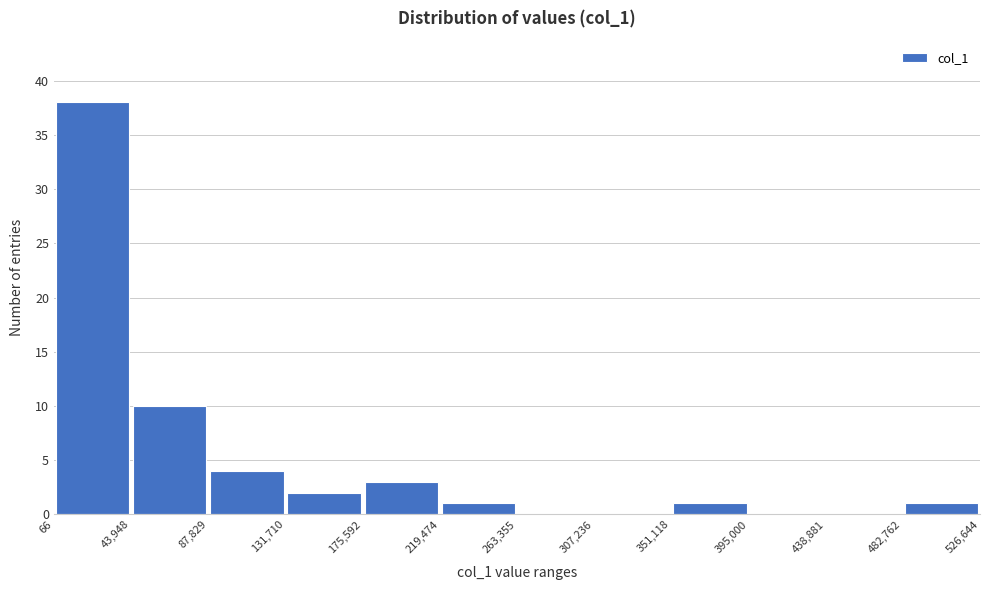

How tall is the bar that spans 87,829 to 131,710 on the x-axis? The values are not printed on the chart, so give them approximately, as read against the axis.

4